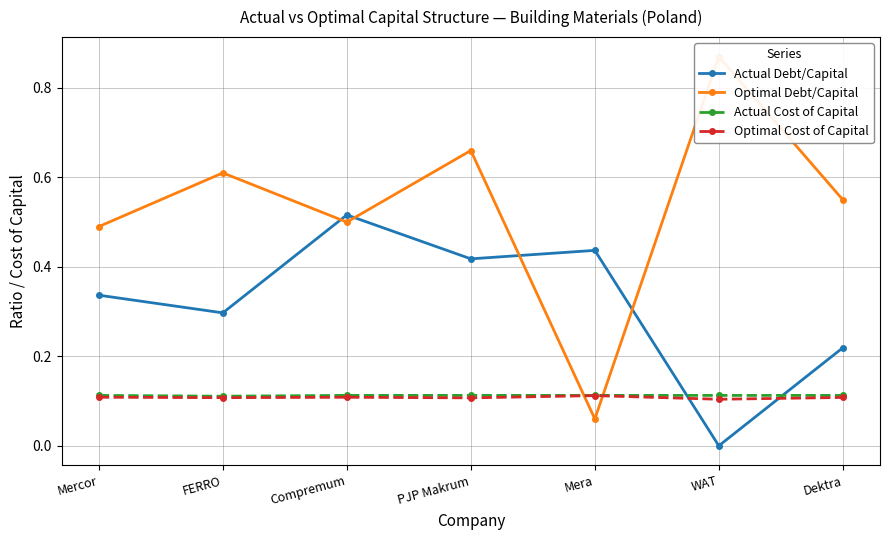

True or false: Actual Cost of Capital has a value of 0.2 at PJP Makrum.

False